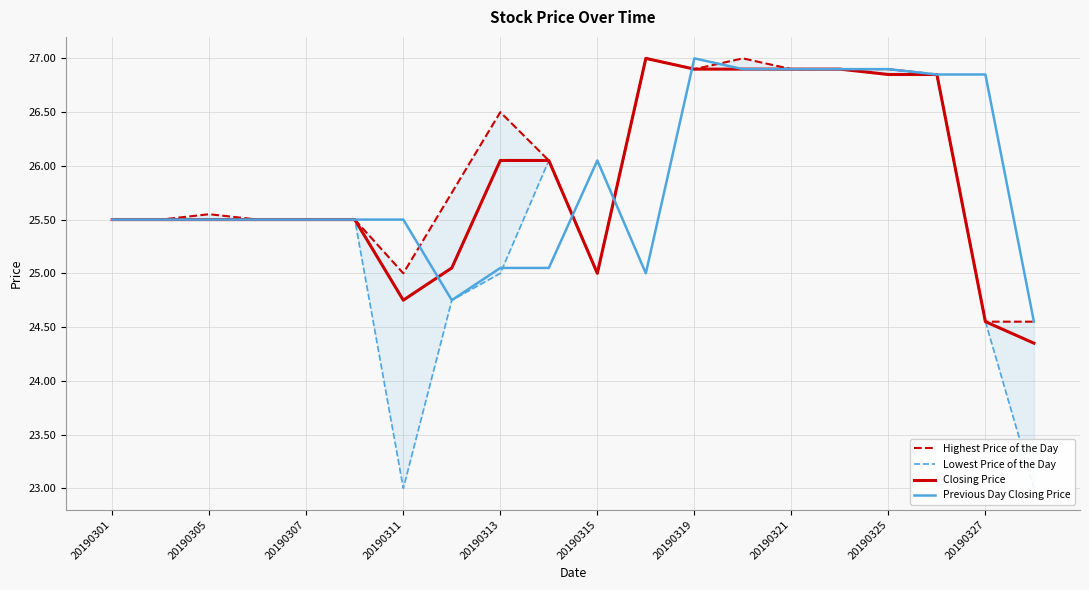

Which category has the highest value across all series?

11